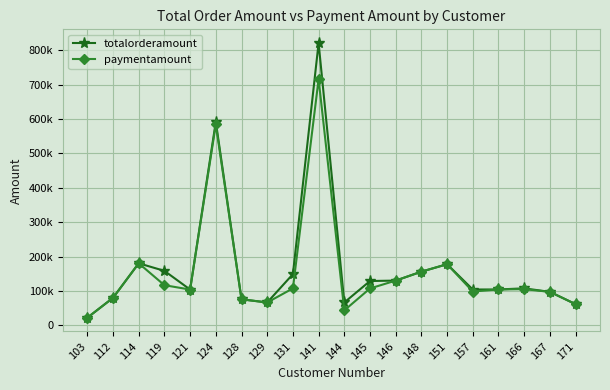

What is the sum of all paymentamount values?

3137887.0